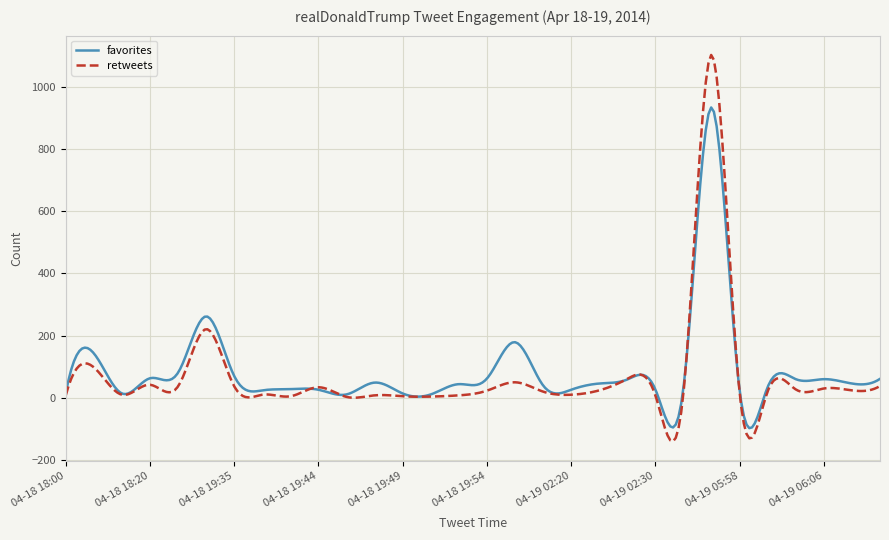

Which series has the largest range (max minus min)?

retweets